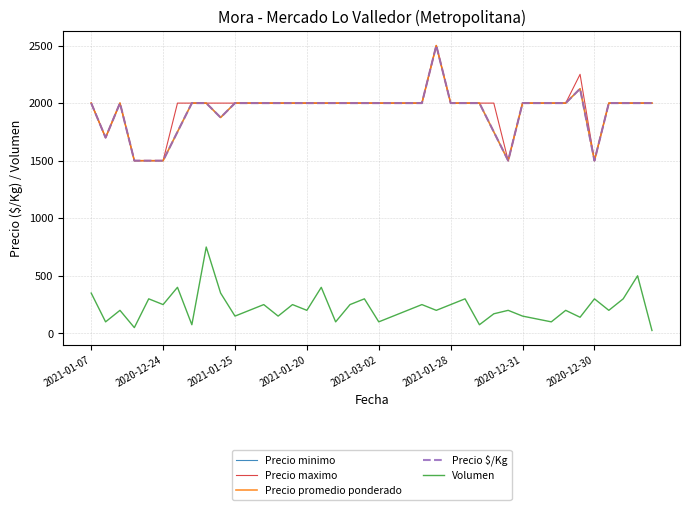

What is the difference between the maximum and second lowest values in the Precio $/Kg series?

1000